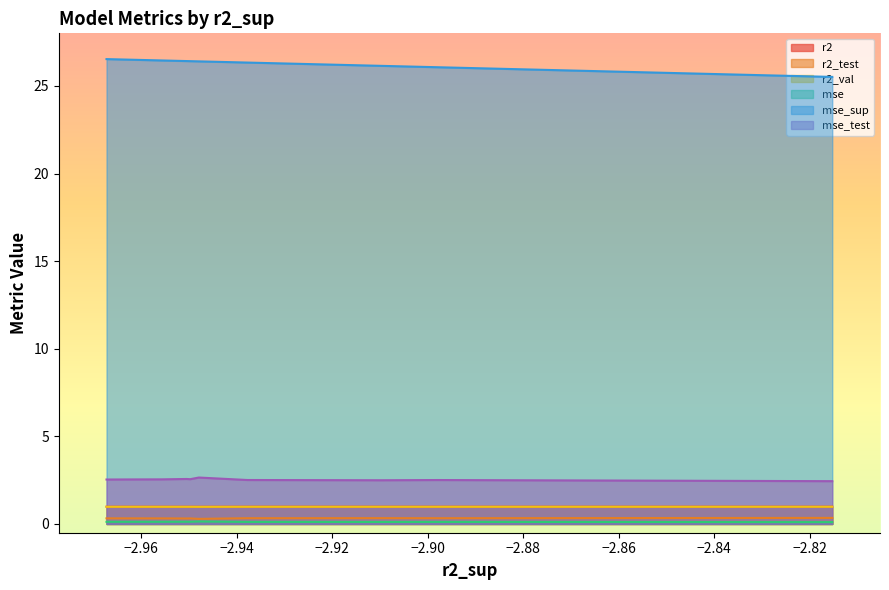

Which series has the widest spread of values?

mse_sup